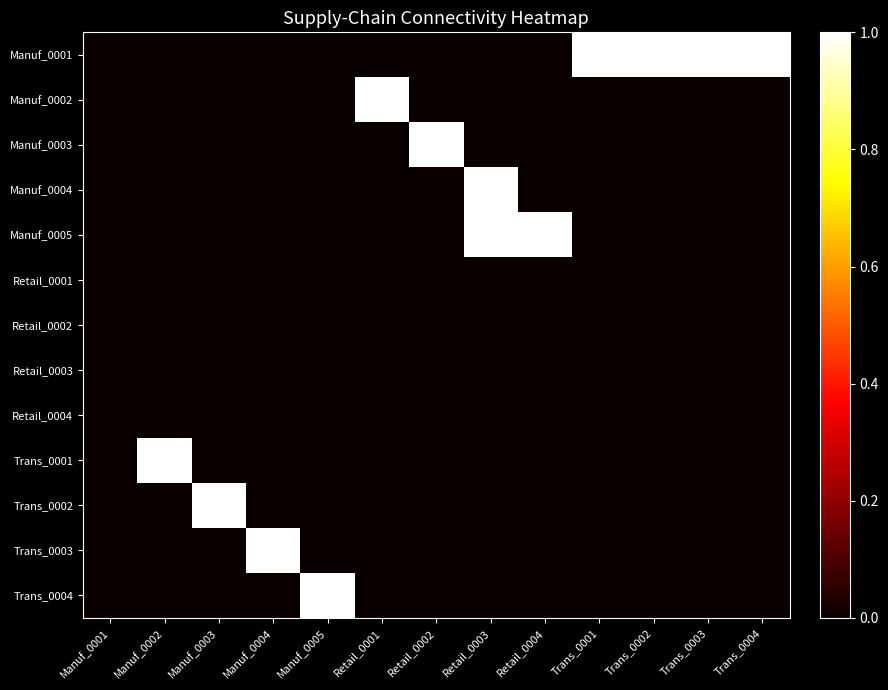

Rank the series by their maximum value, from highest to lowest.

Manuf_0001, Manuf_0002, Manuf_0003, Manuf_0004, Manuf_0005, Trans_0001, Trans_0002, Trans_0003, Trans_0004, Retail_0001, Retail_0002, Retail_0003, Retail_0004